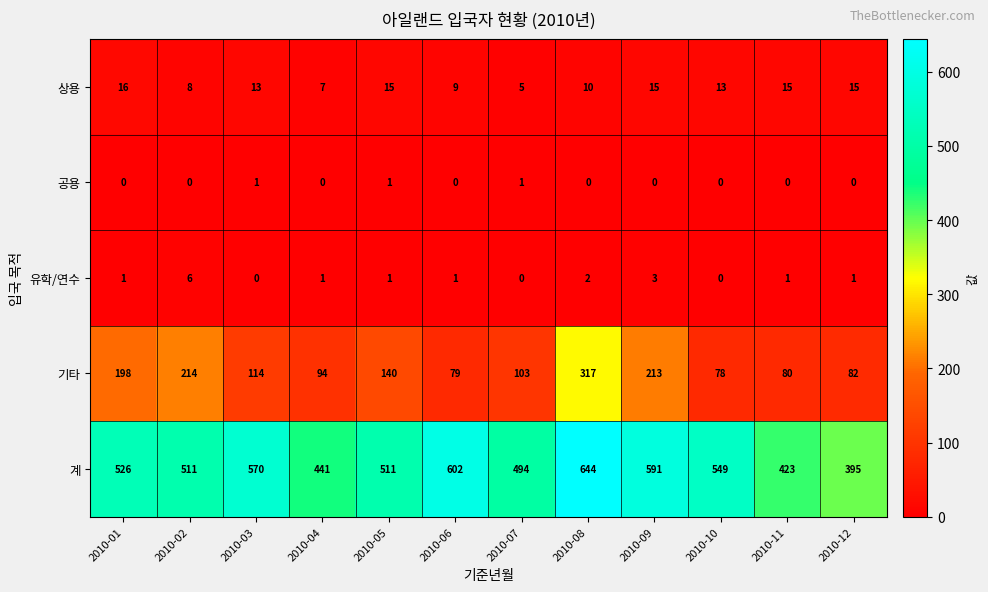

The 기타 series shows 82 at 2010-12. True or false?

True